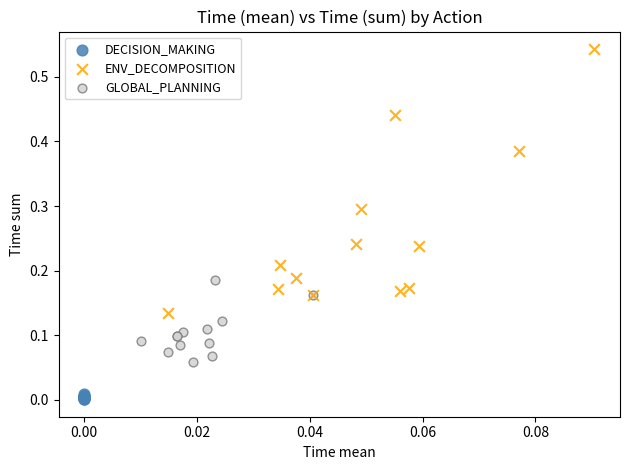

Which series has the largest Y range (max minus min)?

ENV_DECOMPOSITION